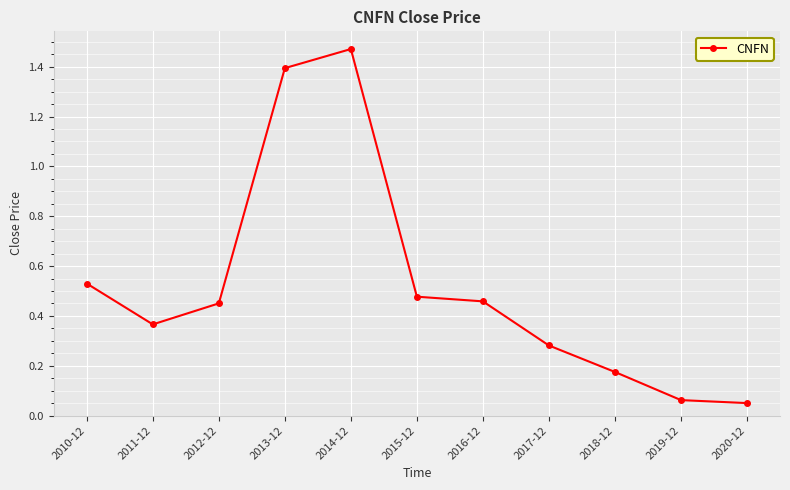

How many lines are shown in the chart?

1